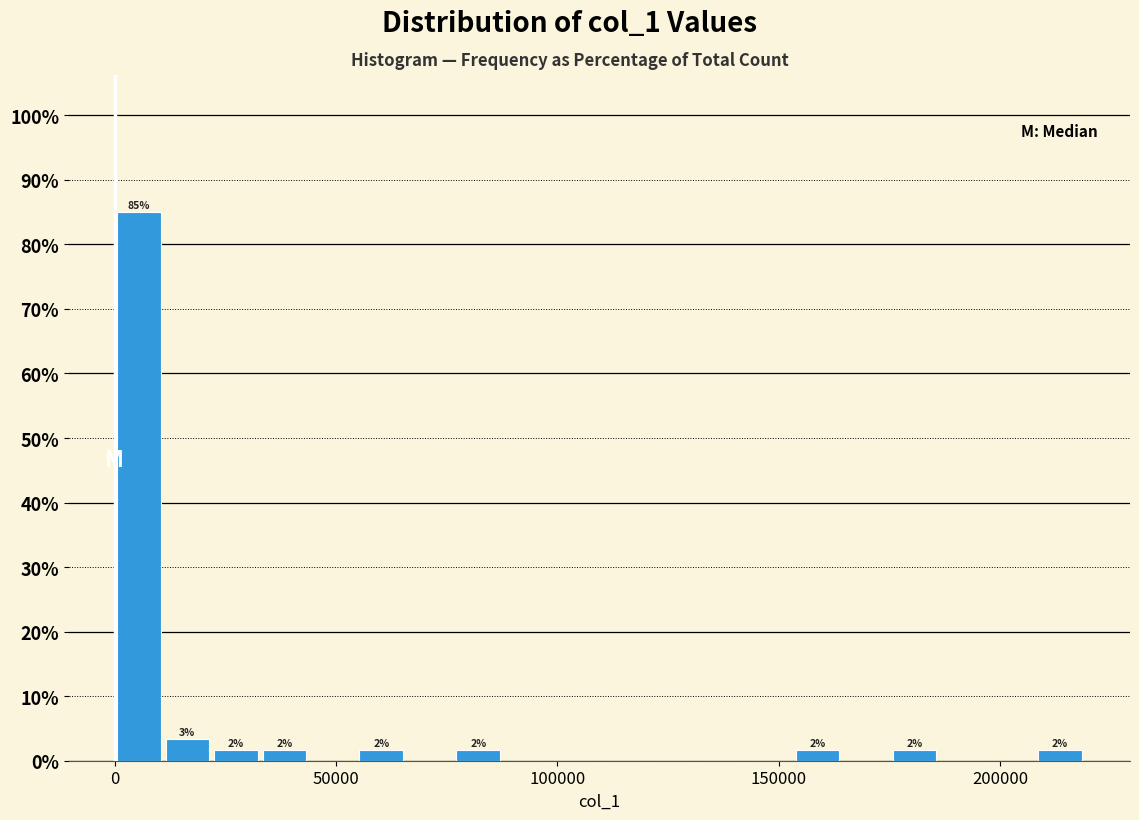

Around what value on the x-axis is the tallest bar? Give the approximate position of its centre, as read against the axis.

5000